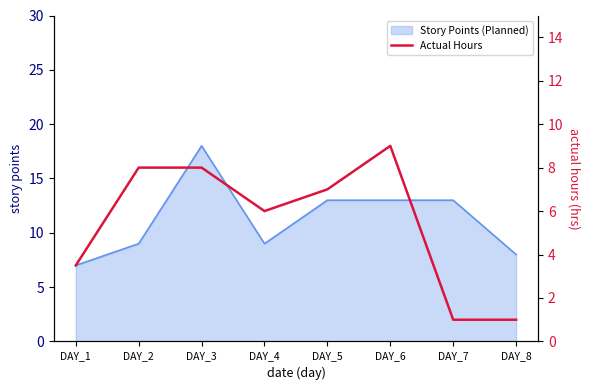

How many interior local peaks (higher than both neighbors) does the data have?

1